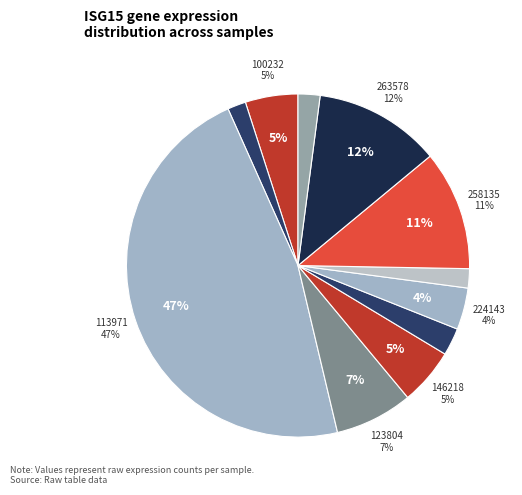

Is it true that 237983 is 9% of the pie?

False